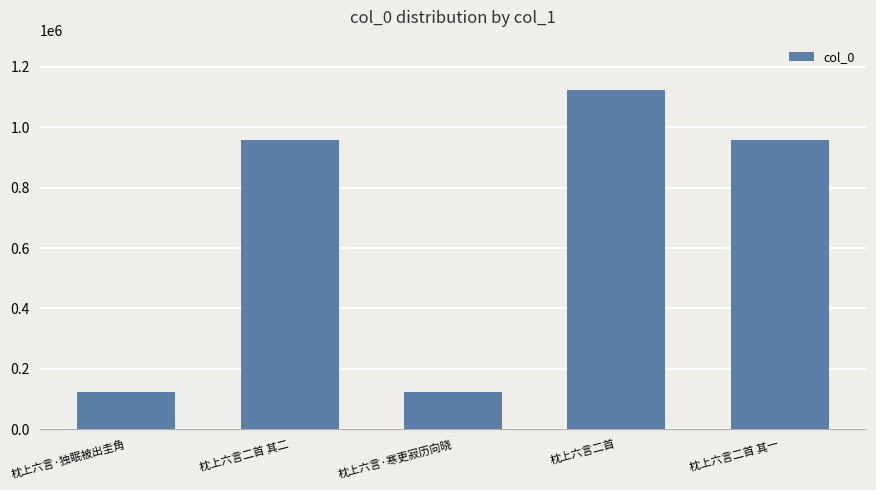

What is the ratio of the value at 枕上六言二首 其一 to the value at 枕上六言二首 其二?

1.0